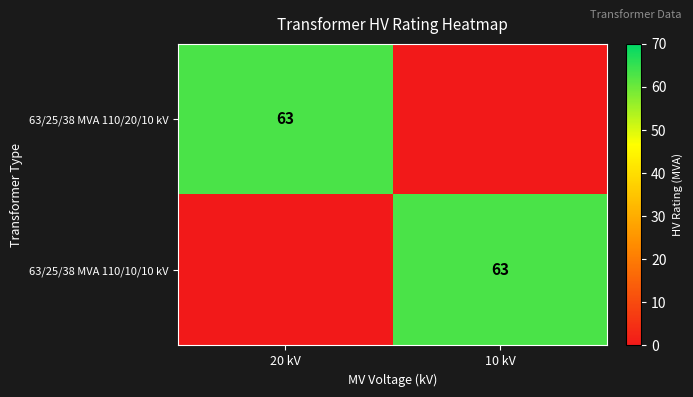

The value of 63/25/38 MVA 110/10/10 kV at 10 kV is 112. True or false?

False